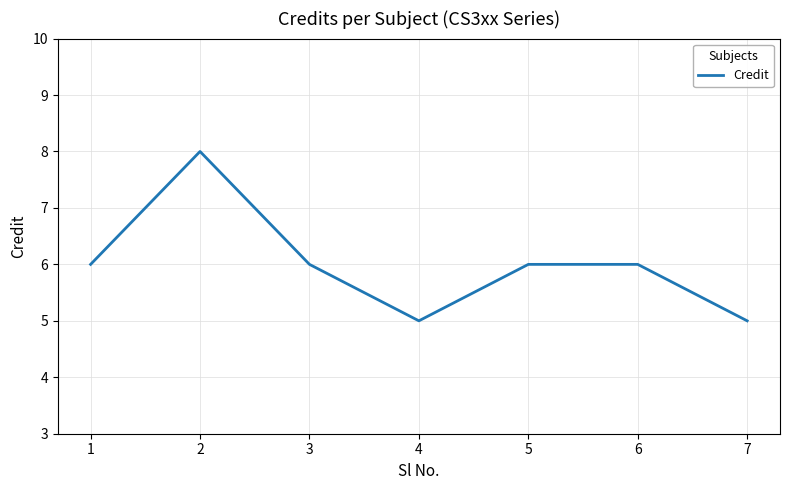

What is the ratio of the value at 1 to the value at 4?

1.2